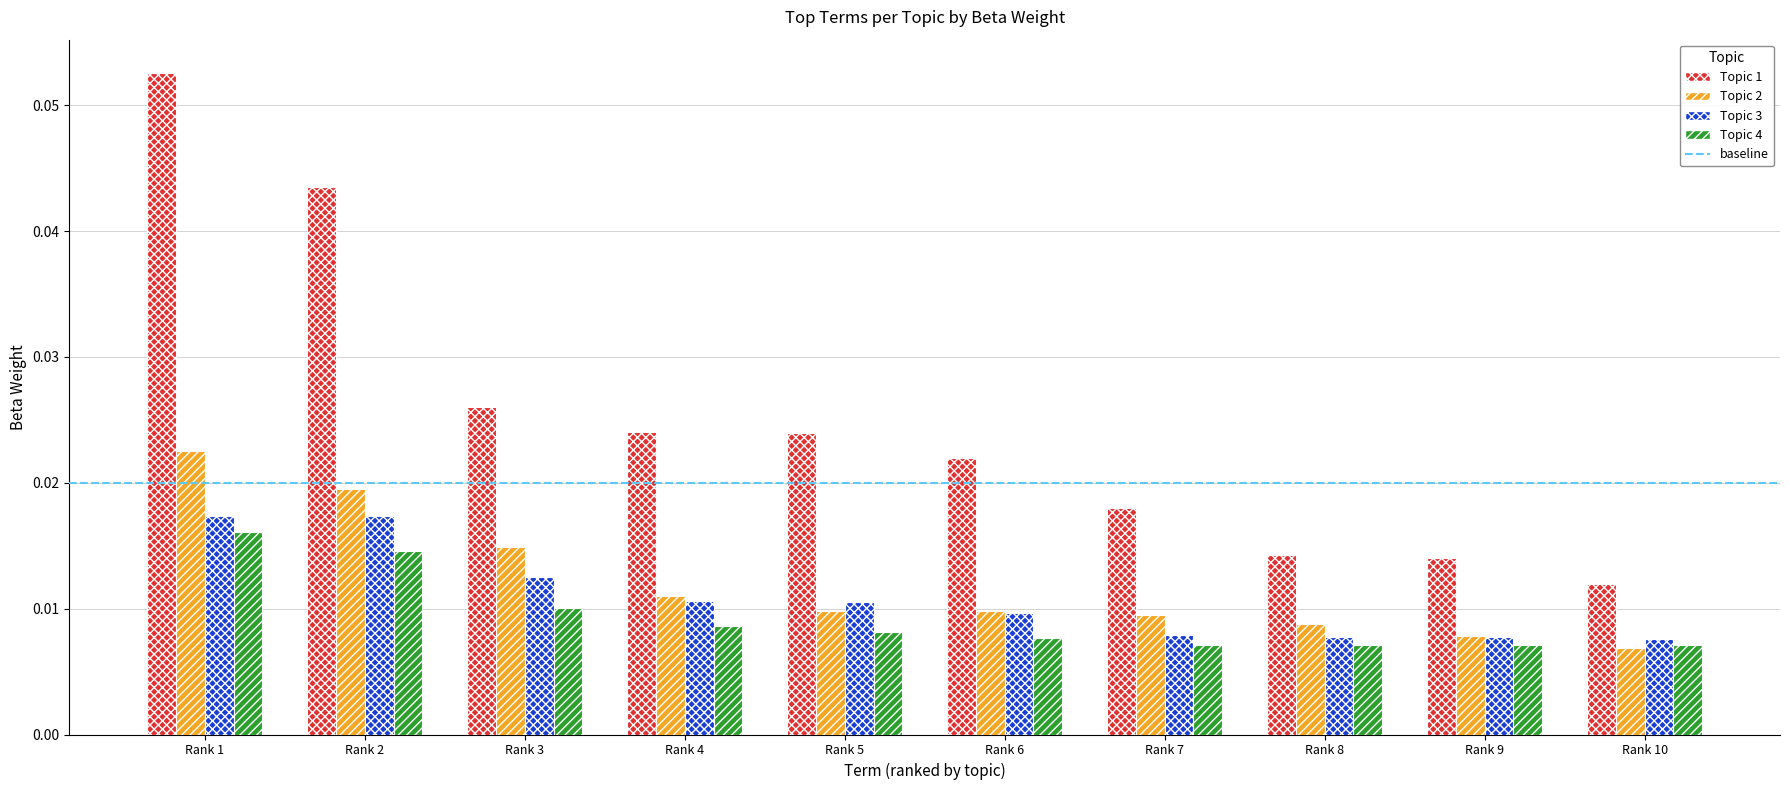

Where is Topic 1 nearest to the value 0?

Rank 10